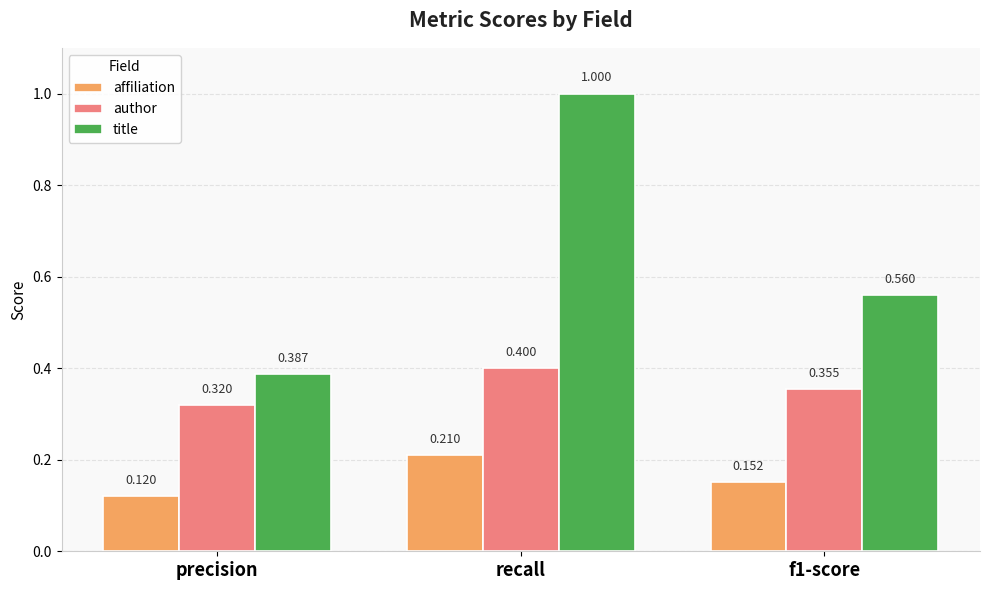

At which category is the sum across all series the highest?

recall